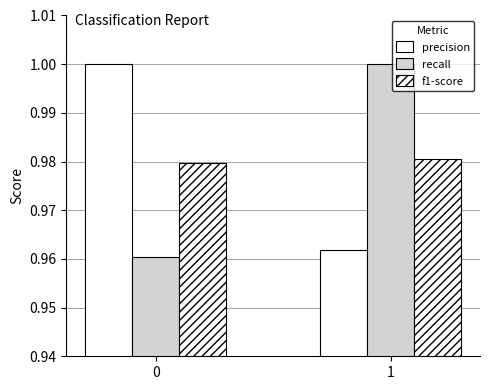

List the labels in order of recall value, largest first.

1, 0